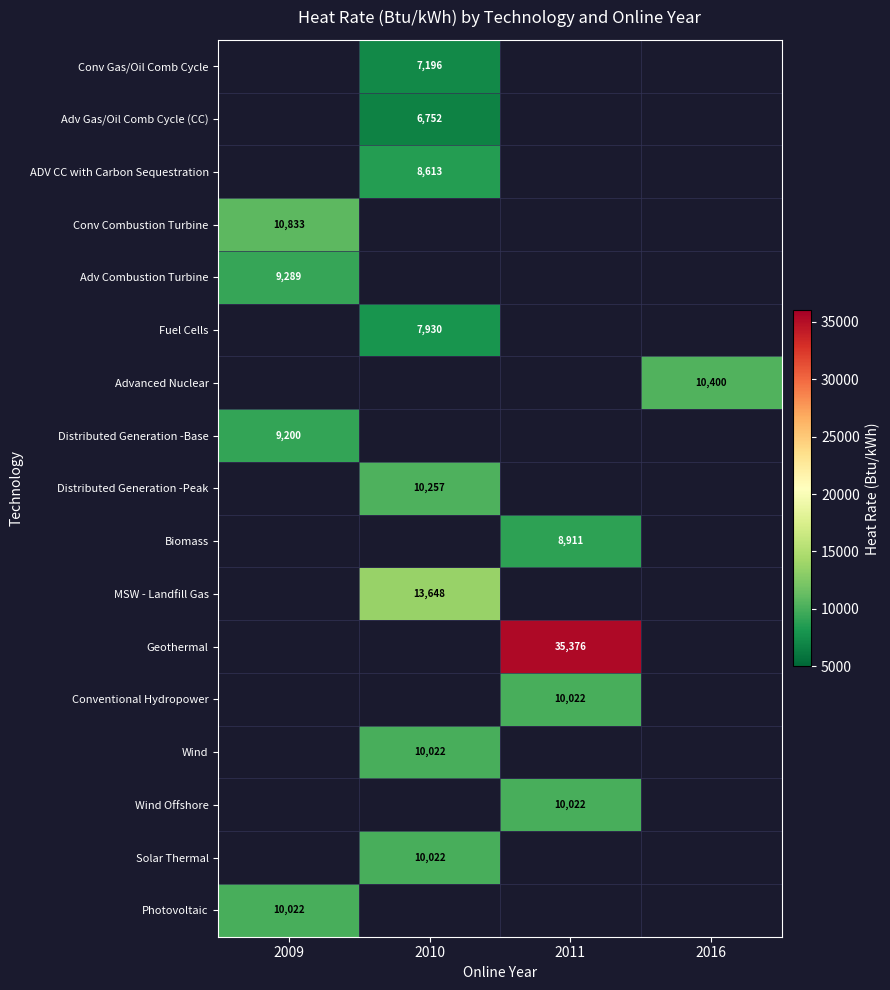

The value of Biomass at 2011 is 15968. True or false?

False